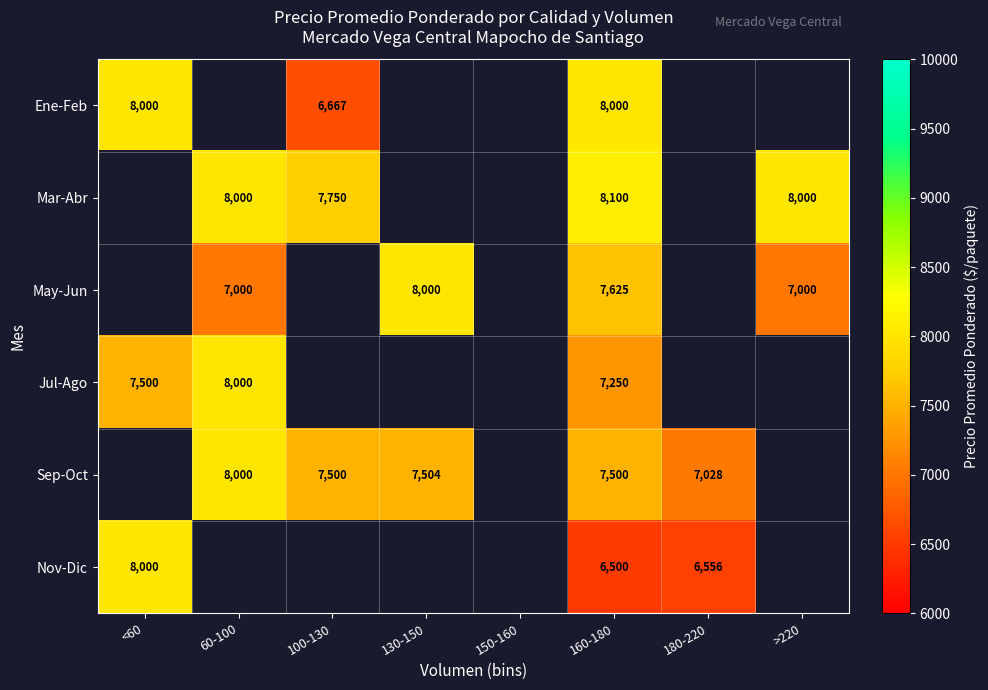

Is the value of Jul-Ago at 160-180 greater than the value of Ene-Feb at 160-180?

No